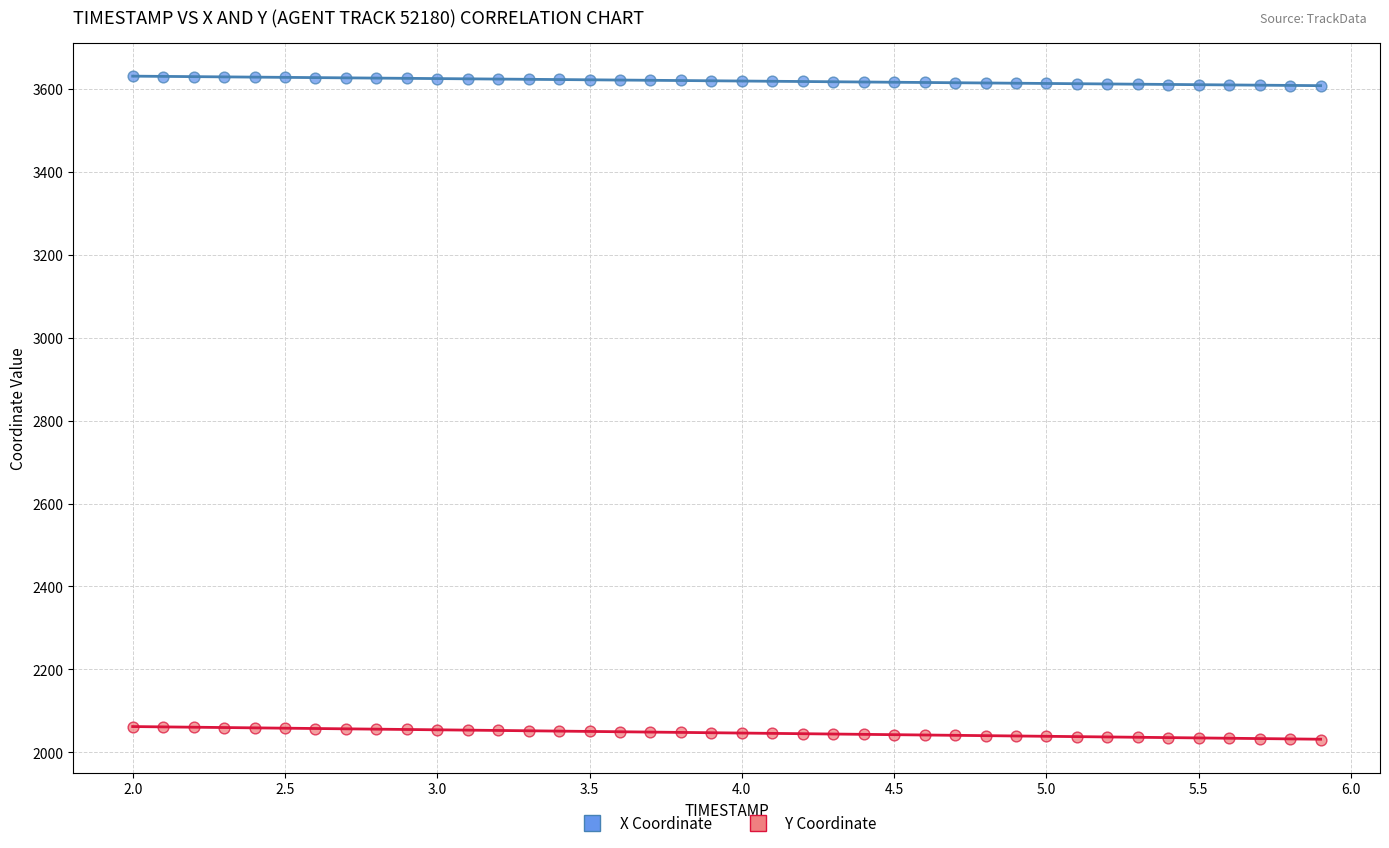

Across all data points, what is the range of X values (max minus min)?

3.9